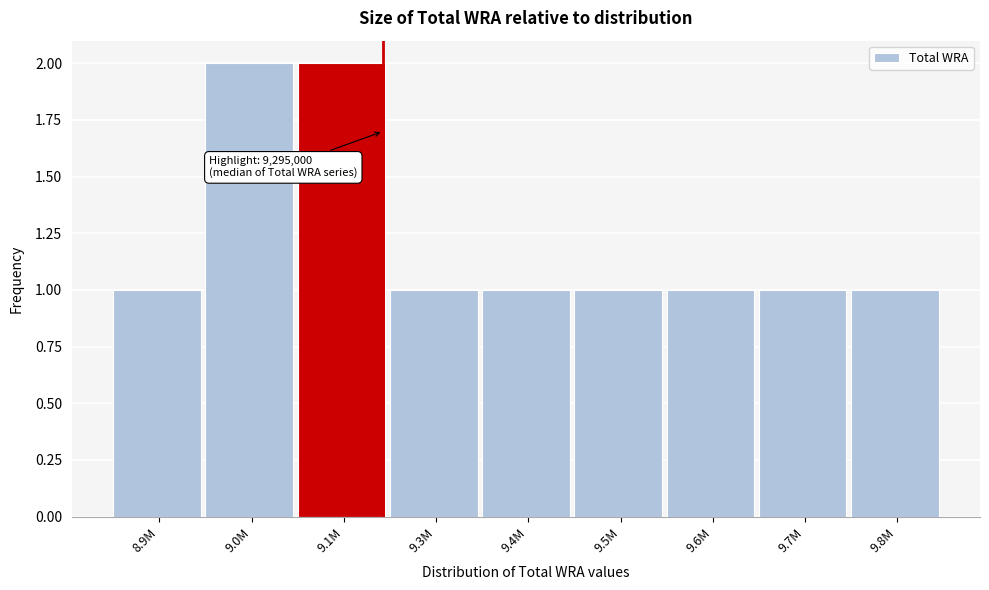

Reading left to right, list all the values displayed in this chart.

1	2	2	1	1	1	1	1	1